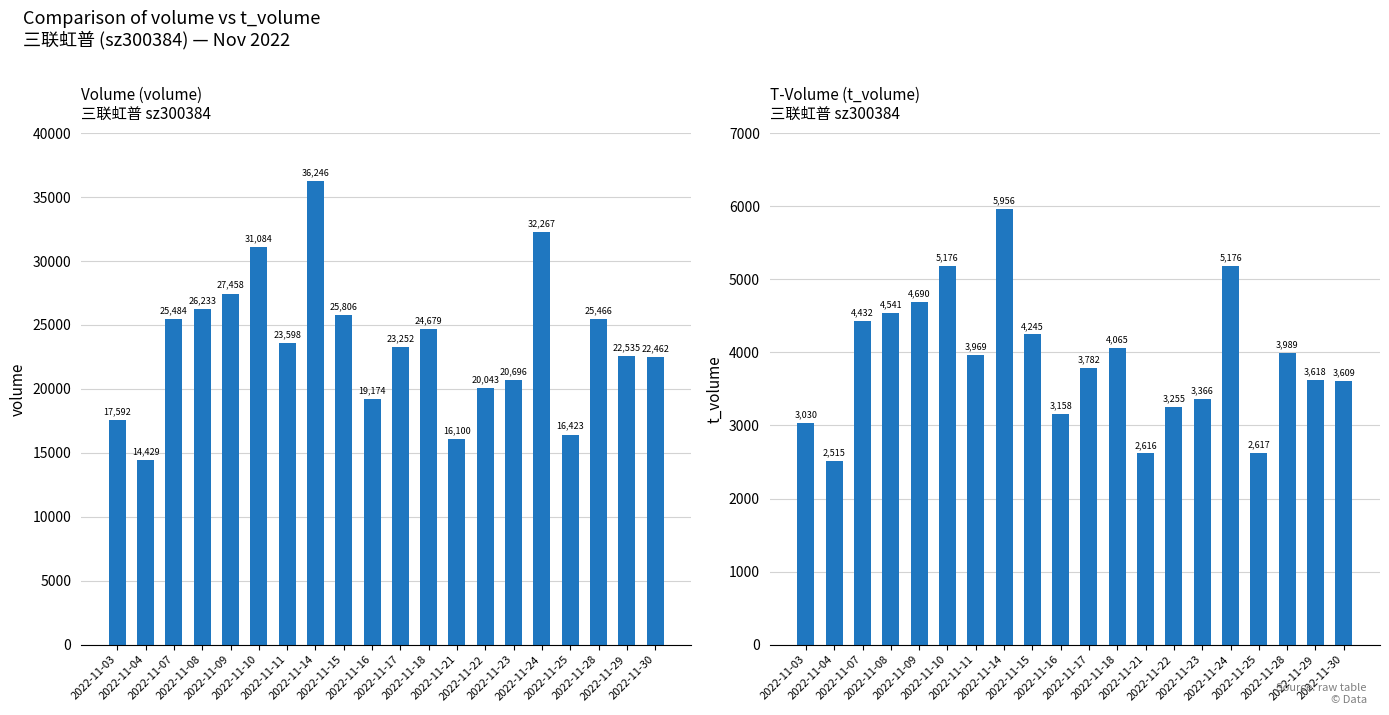

Is the value of volume at 2022-11-29 greater than the value of t_volume at 2022-11-23?

Yes